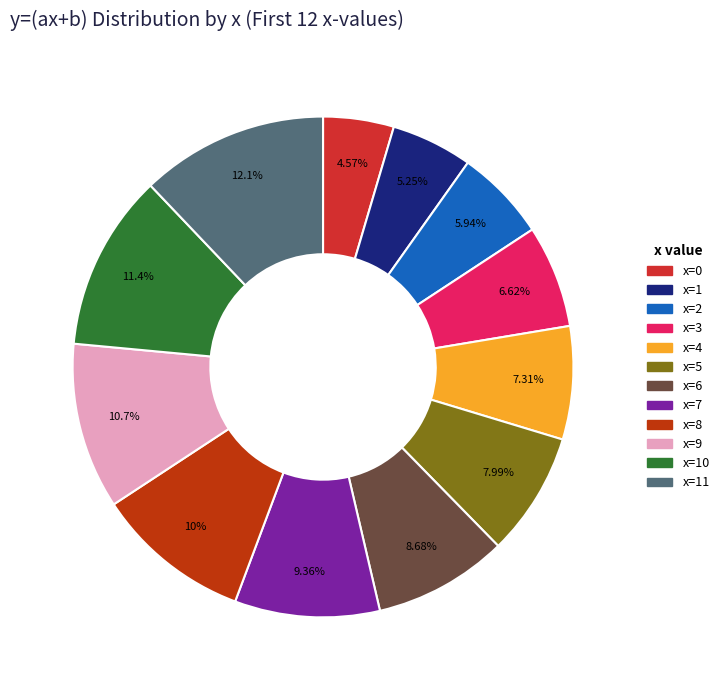

Is there a majority slice in this chart?

No